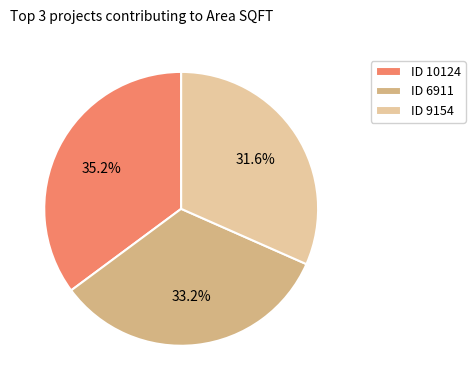

Between ID 6911 and ID 10124, which is larger?

ID 10124